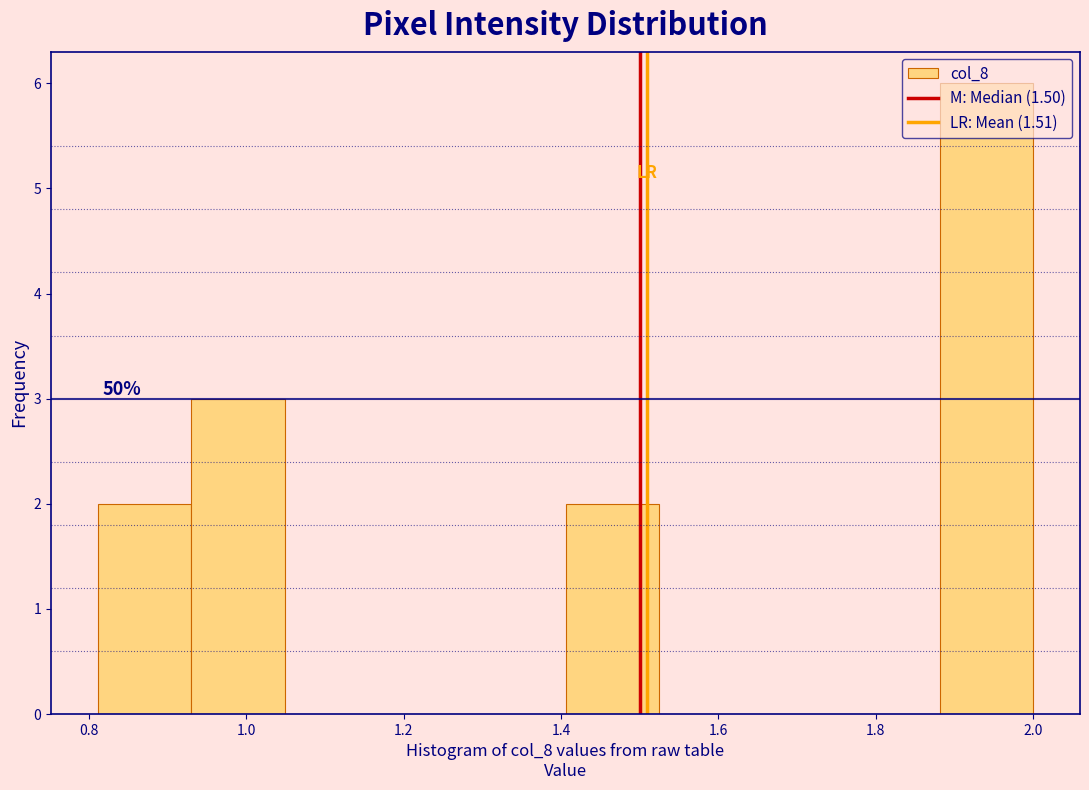

Over which range of the x-axis is the bar tallest?

1.88 to 2.00